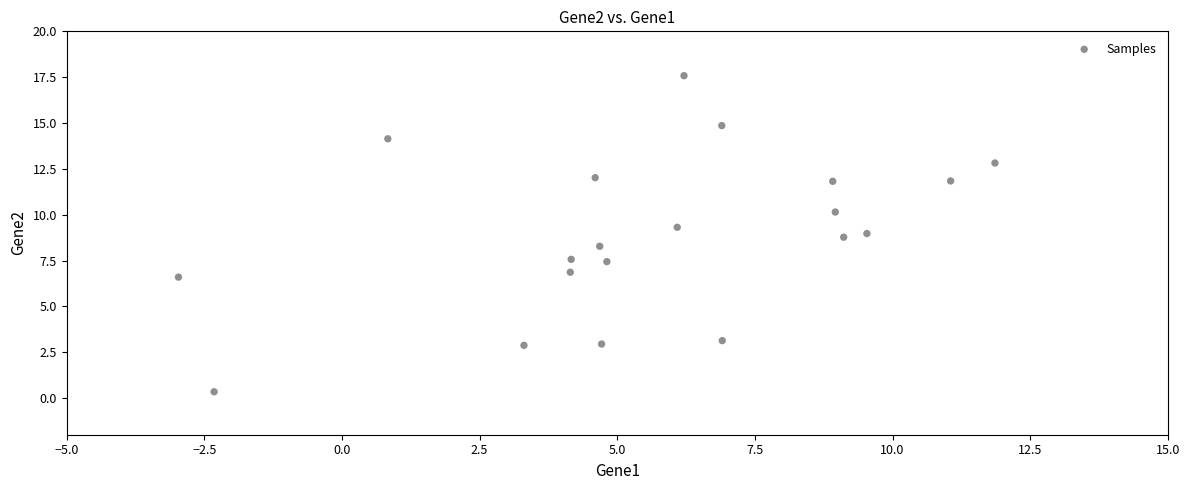

What is the range of Y values (max minus min)?

17.2